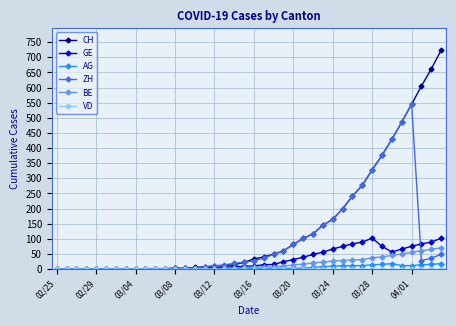

Which series has the largest range (max minus min)?

CH